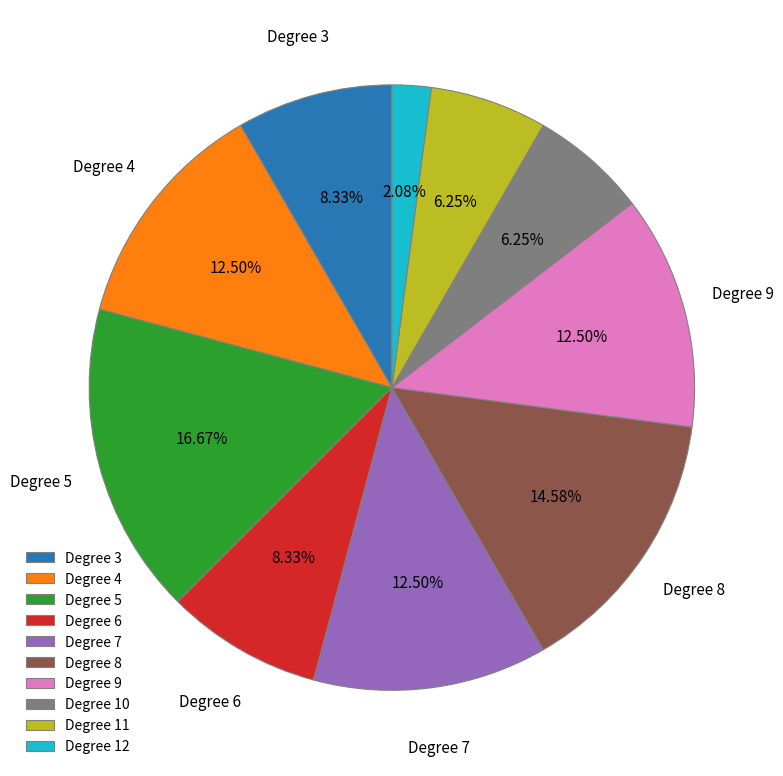

Which has a higher value, Degree 11 or Degree 8?

Degree 8